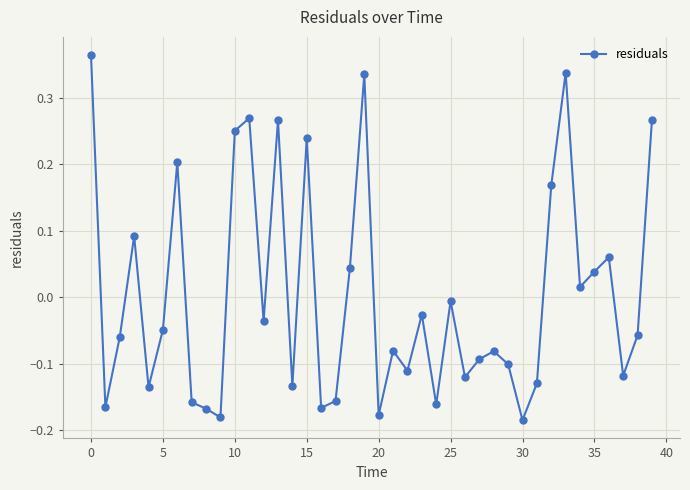

True or false: there are more than 1 points higher than both neighbors.

True